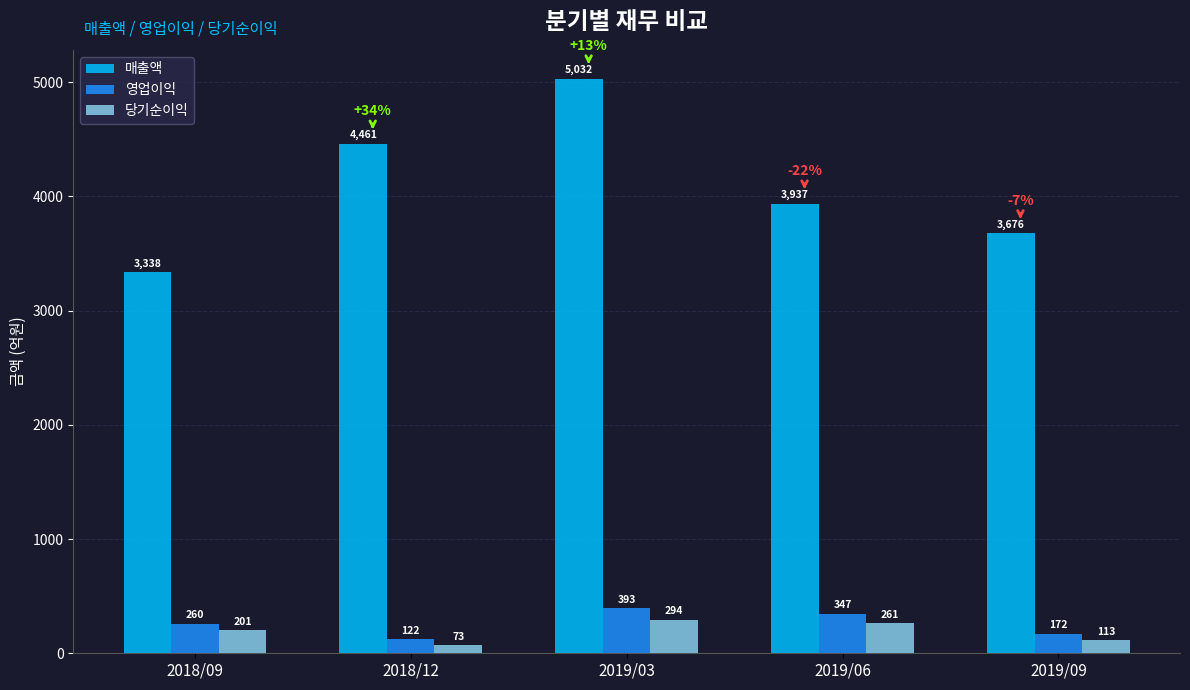

List the labels in order of 당기순이익 value, largest first.

2019/03, 2019/06, 2018/09, 2019/09, 2018/12